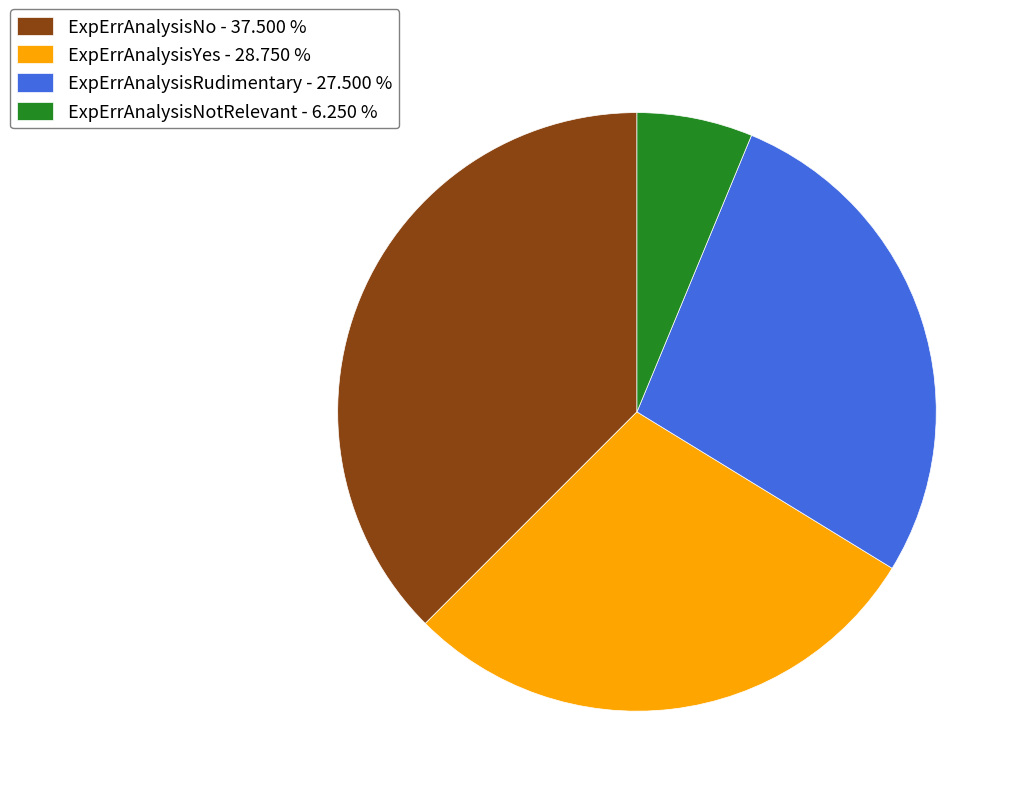

Is there a majority slice in this chart?

No